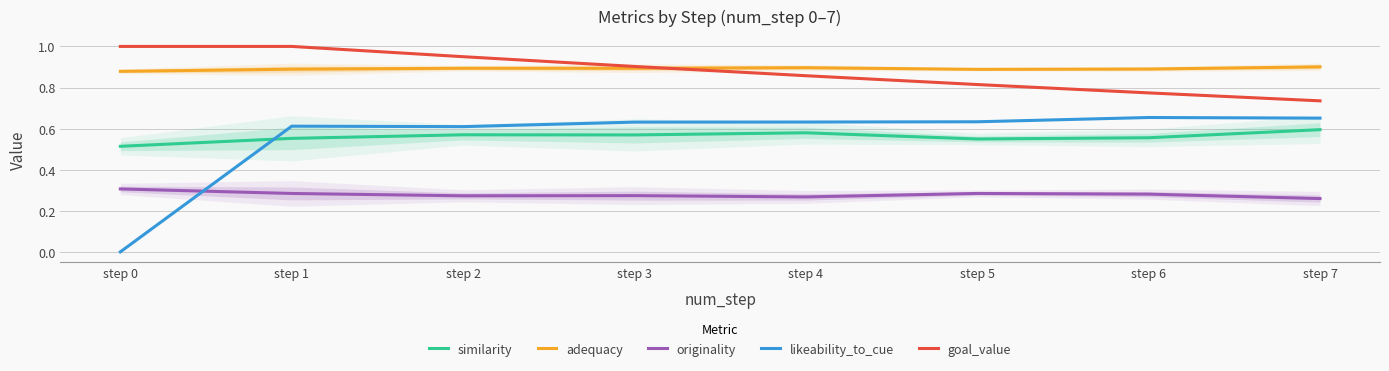

Count the likeability_to_cue values in the range 0 to 1.

8